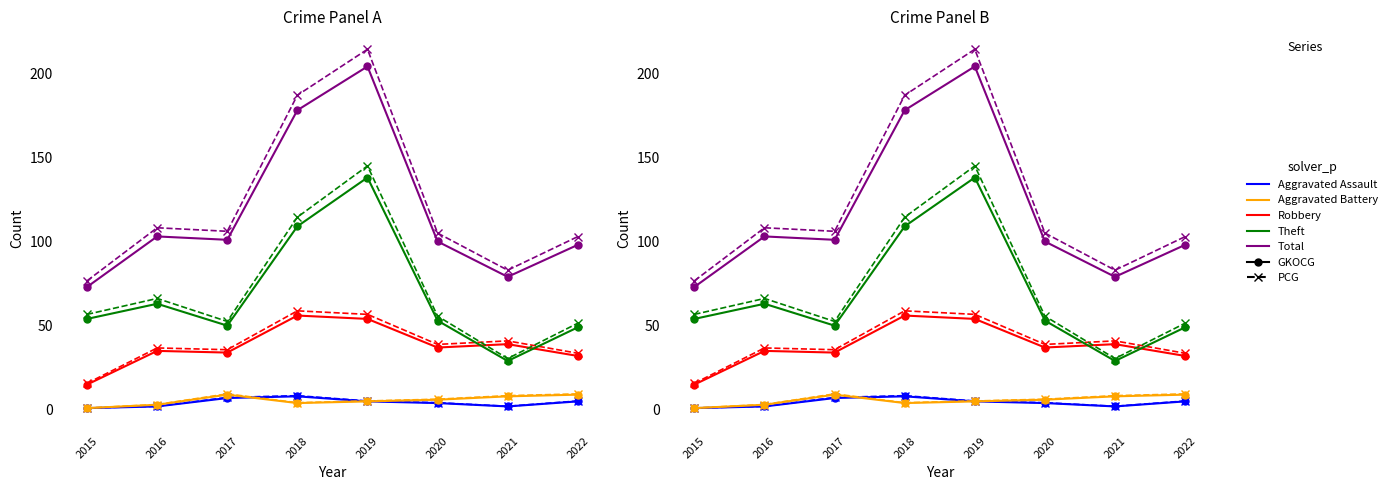

True or false: Robbery and Aggravated Battery cross at least once.

False